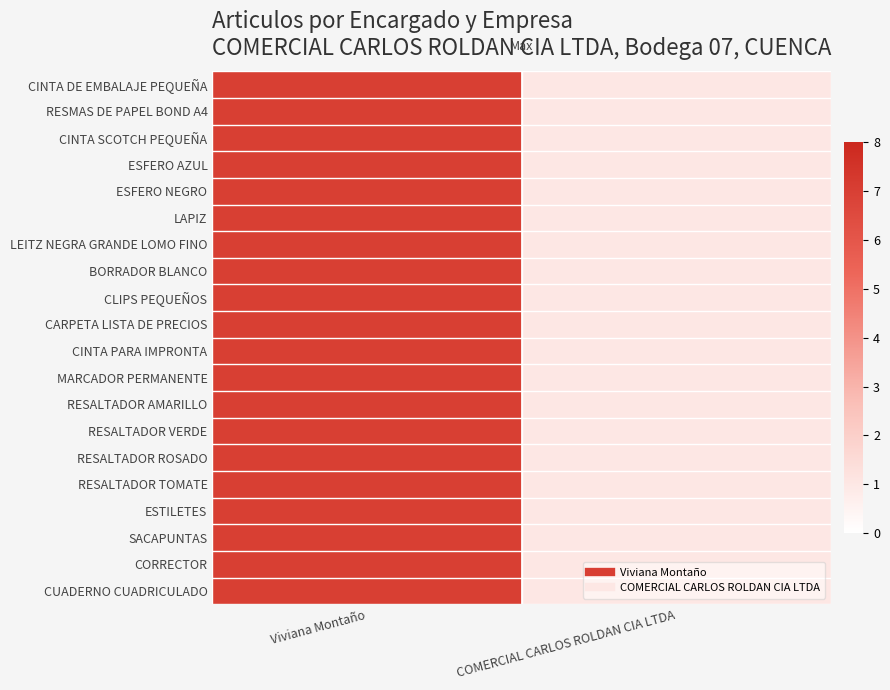

At which category is the sum across all series the highest?

Viviana Montaño